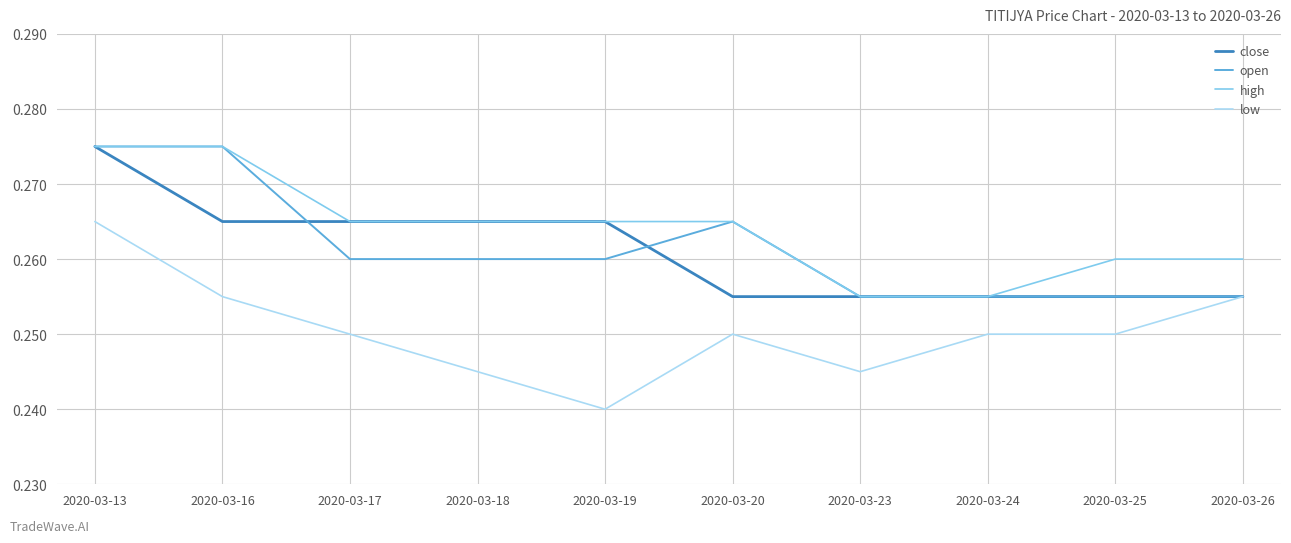

The value of close at 2020-03-25 is 0.5. True or false?

False